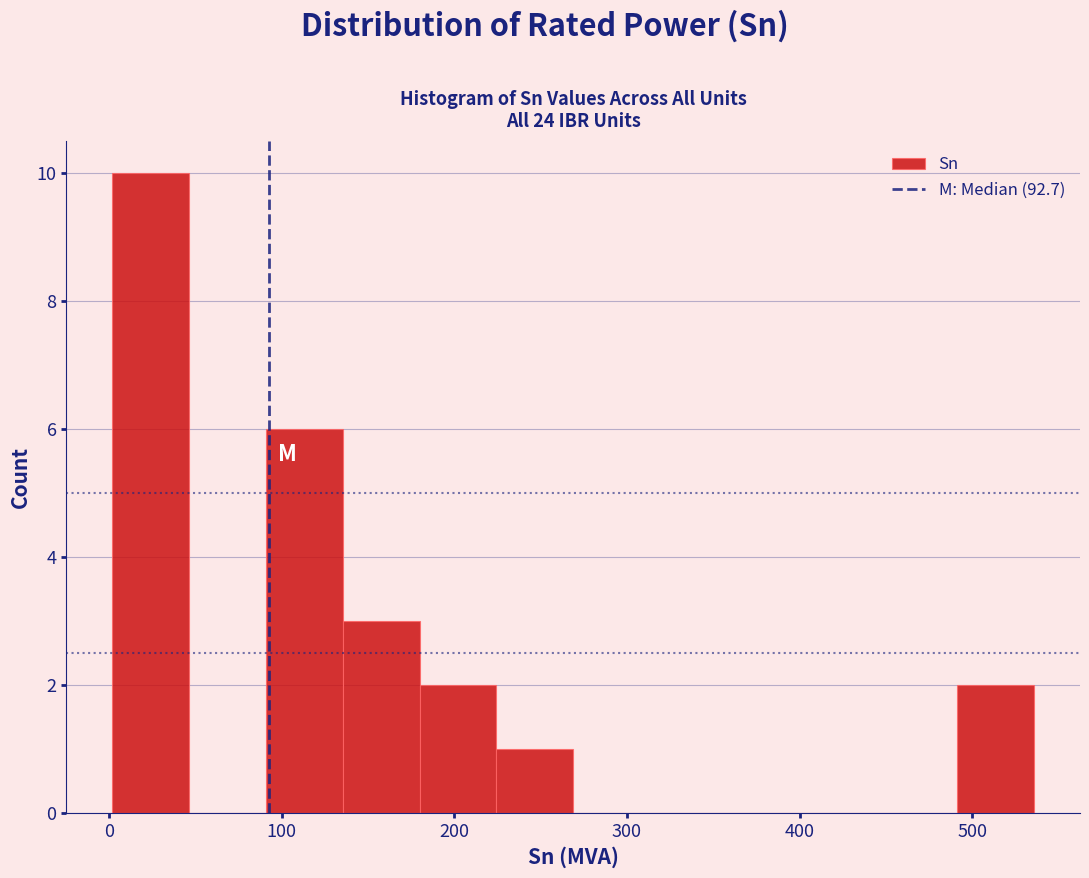

Which range on the x-axis has the tallest bar?

0 to 50